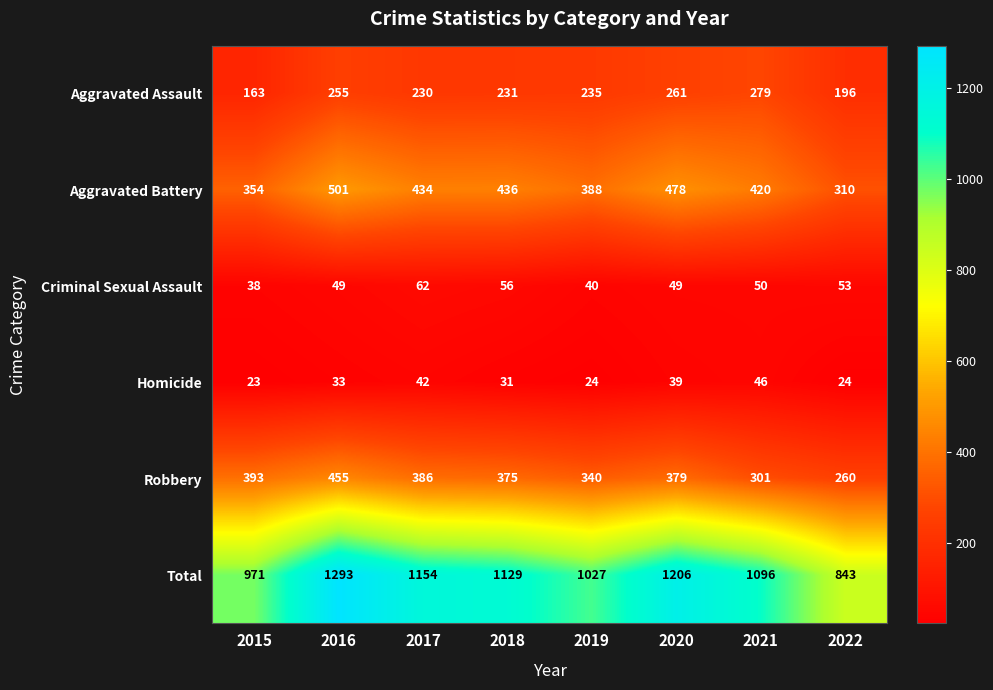

What is the average value of the Criminal Sexual Assault series?

50